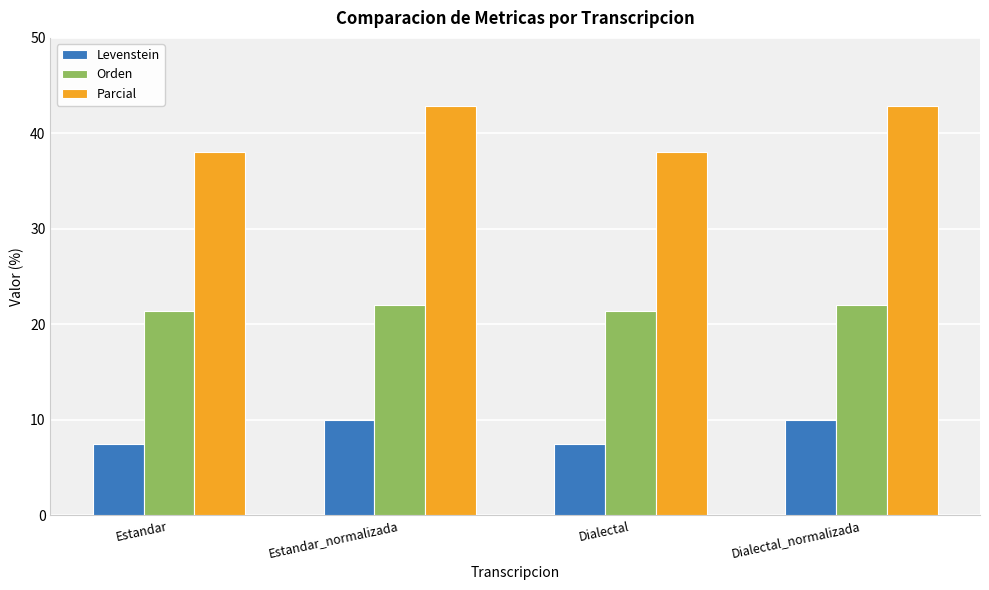

What is the spread (max minus min) of values at Estandar_normalizada?

32.9